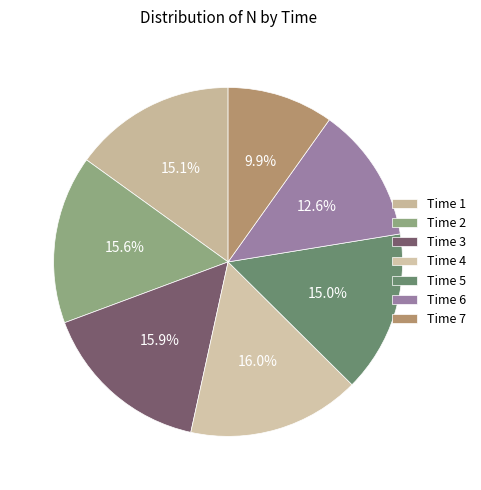

Rank the categories by value from highest to lowest.

4, 3, 2, 1, 5, 6, 7